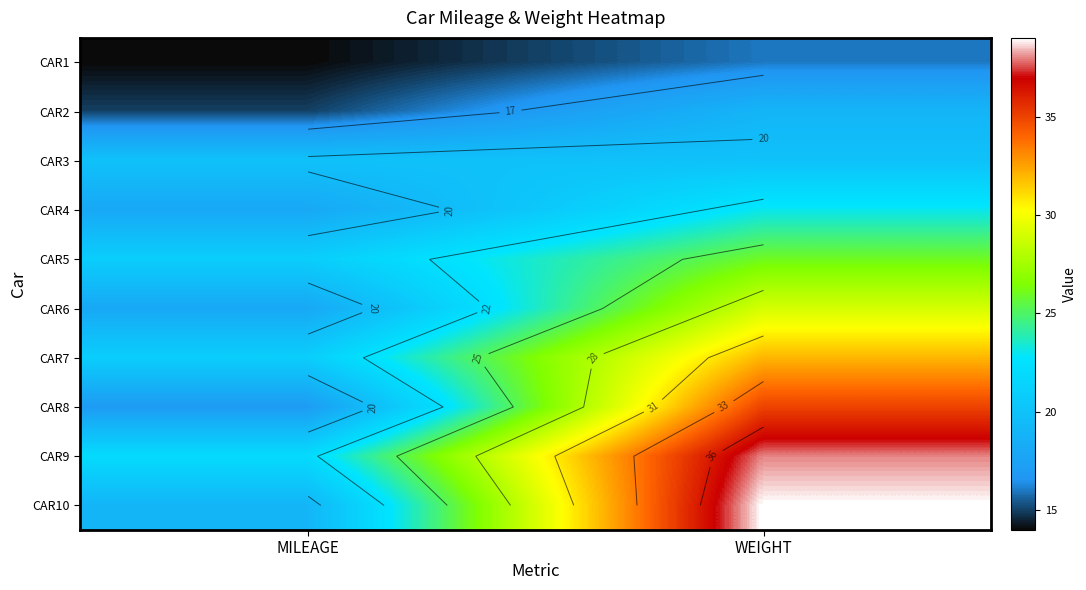

Which series has the largest range (max minus min)?

CAR10